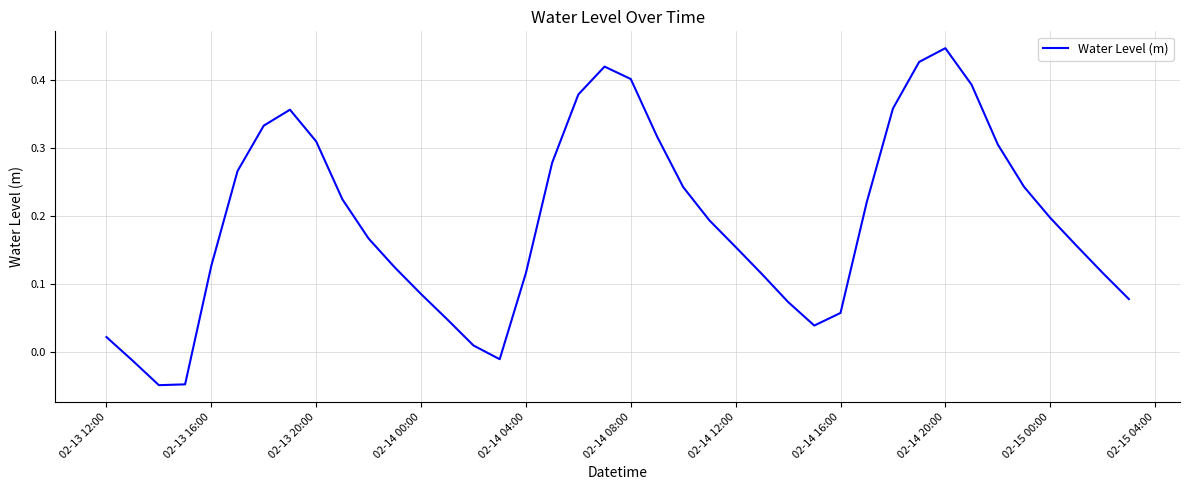

Is this an area chart (filled region under the line)?

No